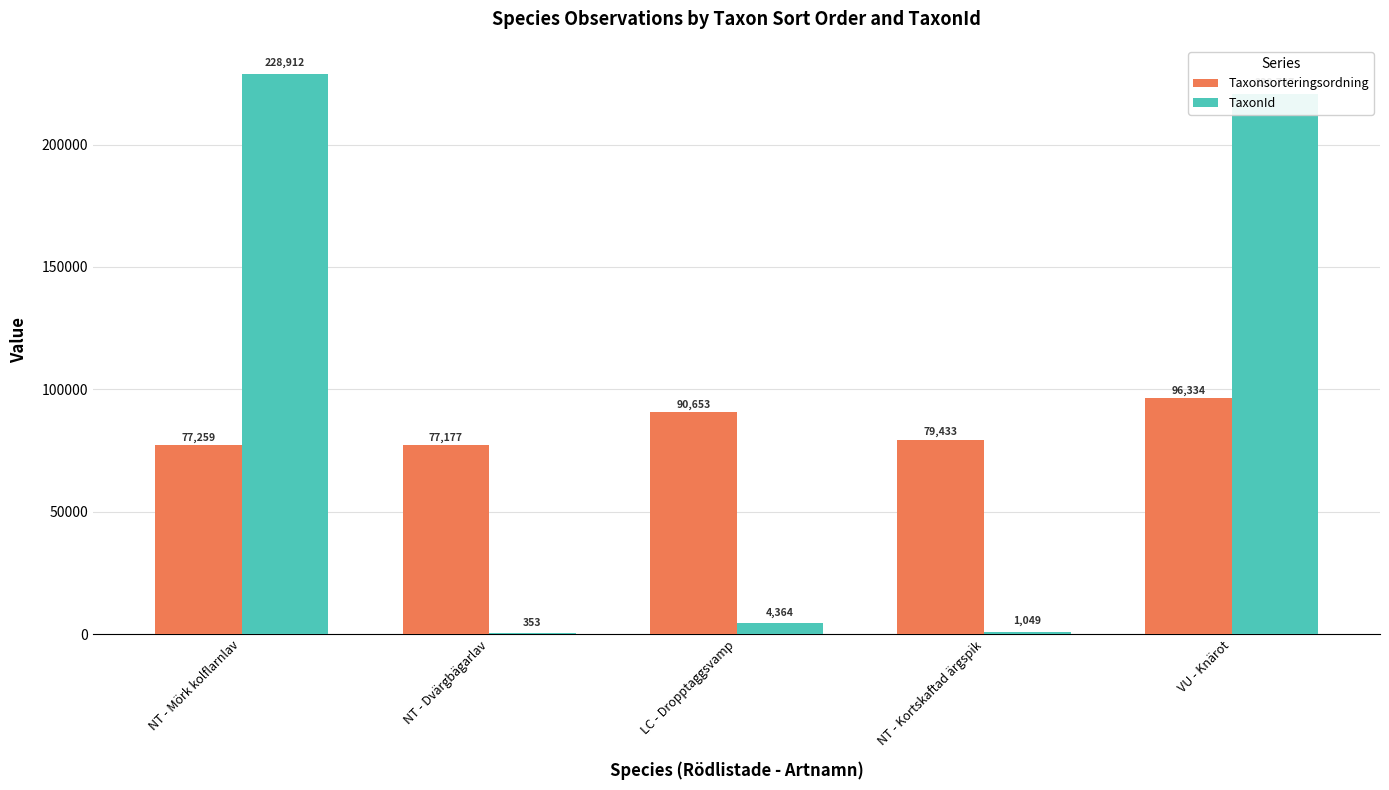

Reading right to left, transcribe all the data shown in this chart.

Taxonsorteringsordning: VU - Knärot=96334	NT - Kortskaftad ärgspik=79433	LC - Dropptaggsvamp=90653	NT - Dvärgbägarlav=77177	NT - Mörk kolflarnlav=77259
TaxonId: VU - Knärot=220787	NT - Kortskaftad ärgspik=1049	LC - Dropptaggsvamp=4364	NT - Dvärgbägarlav=353	NT - Mörk kolflarnlav=228912